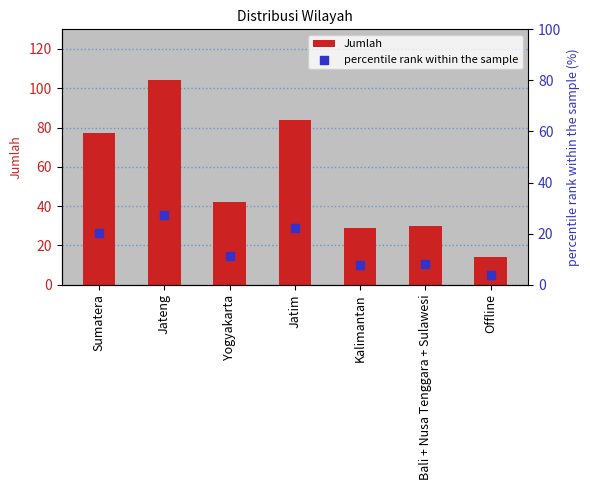

What is the total value across all series at Bali + Nusa Tenggara + Sulawesi?

37.9